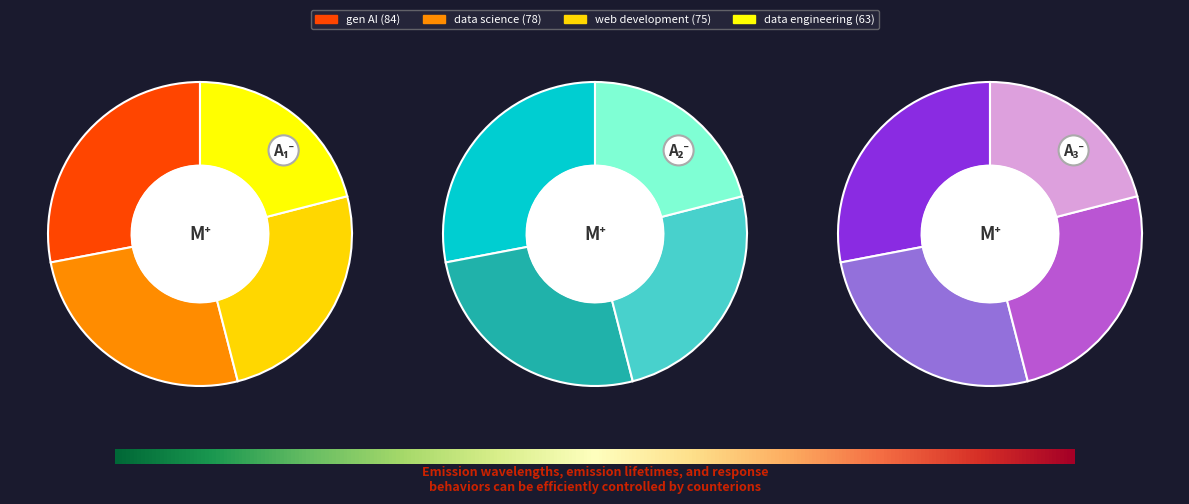

What is the smallest slice in the pie chart?

data engineering